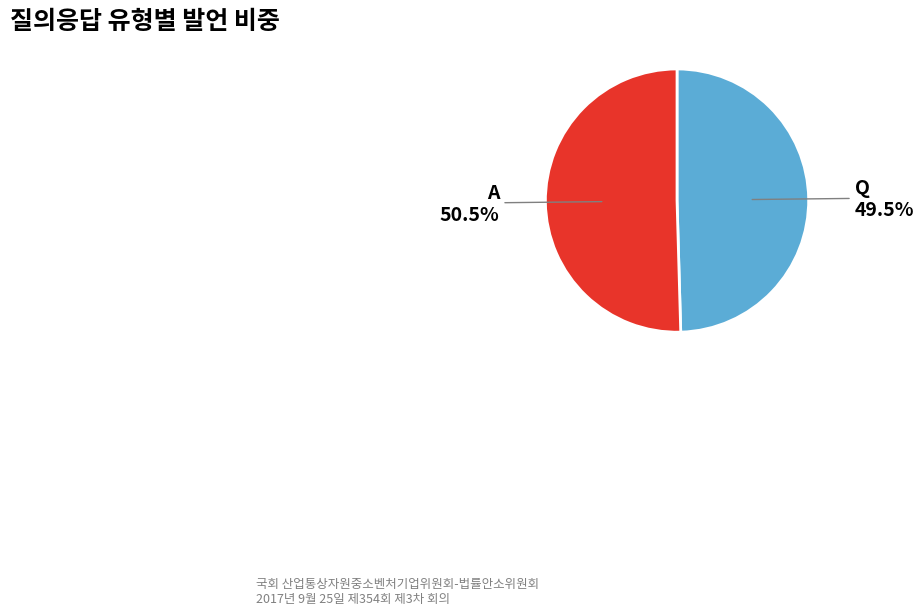

To the nearest percent, what is the average slice percentage?

50%